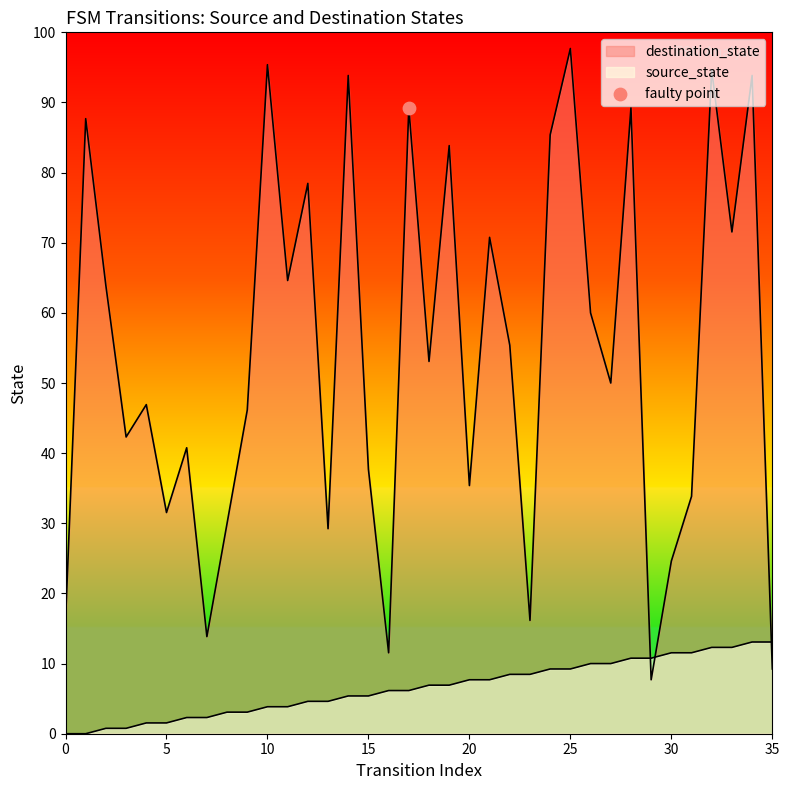

What are all the series names shown in the legend?

source_state, destination_state